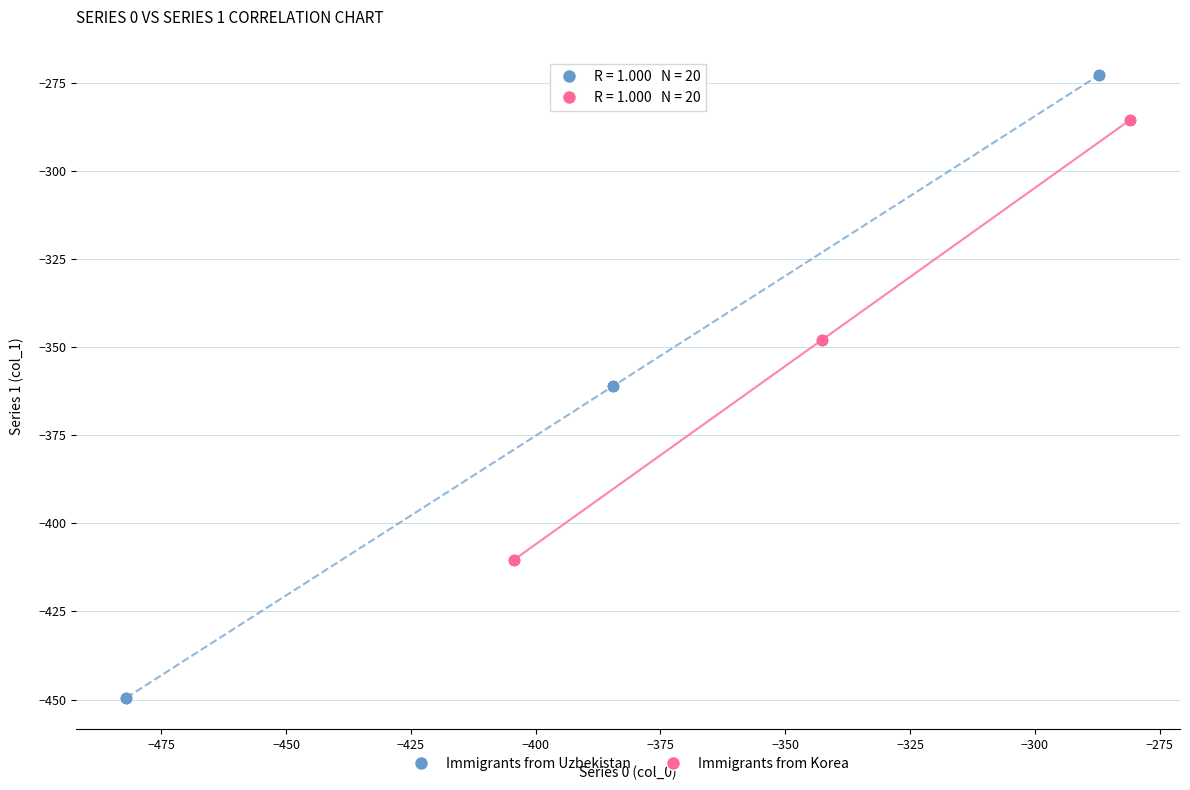

Which series reaches the maximum Y coordinate?

Immigrants from Uzbekistan